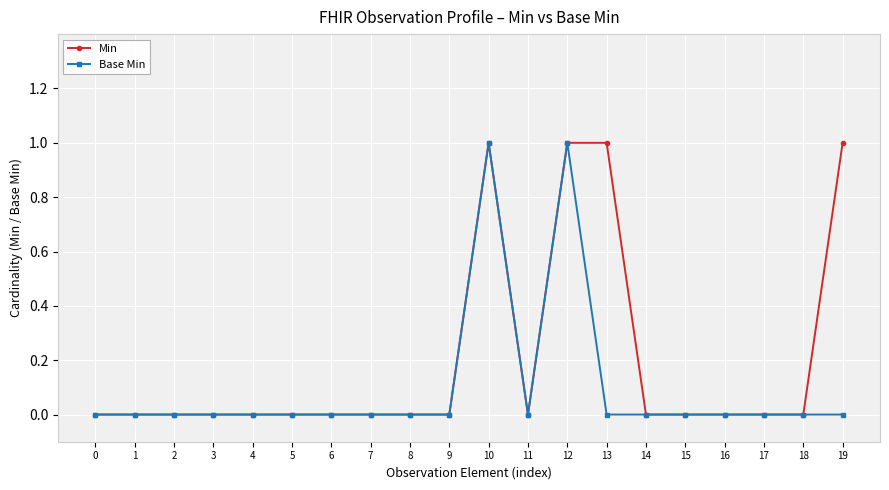

How many Min values are between 0 and 1?

20